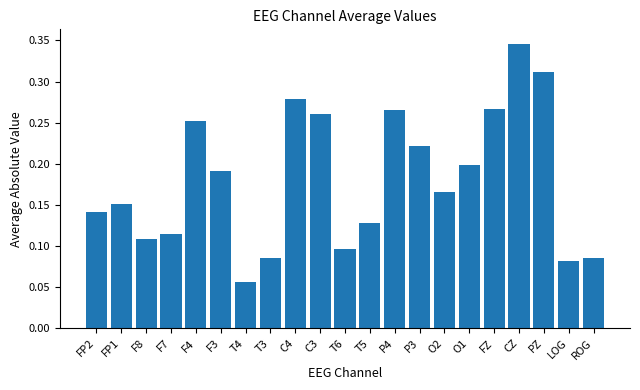

What is the label of the 20th bar from the right?

FP1